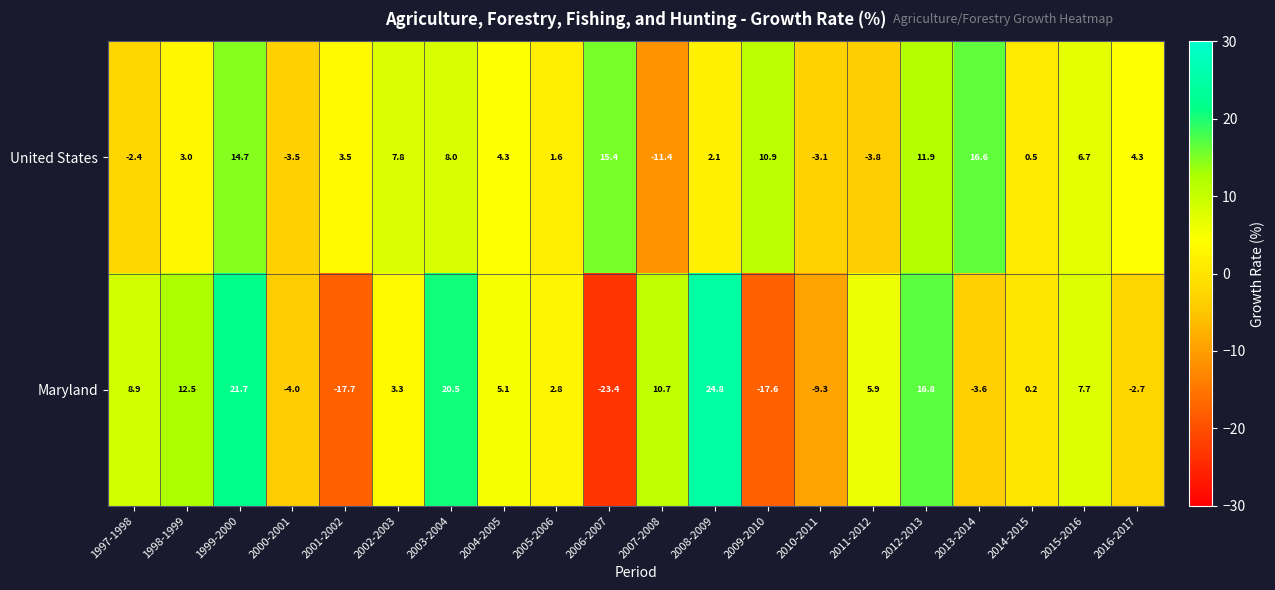

What is the total value across all series at 2005-2006?

4.4